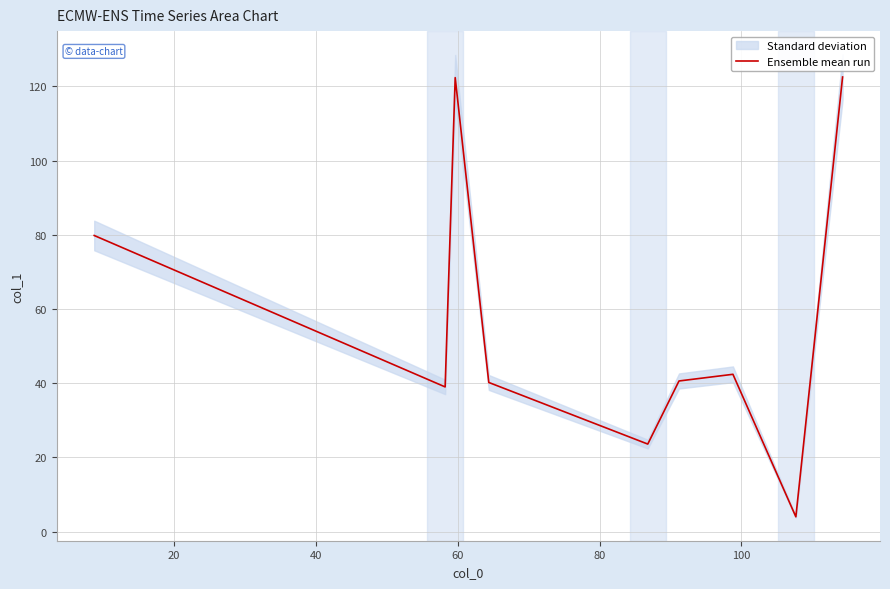

How many data points does each series have?

9